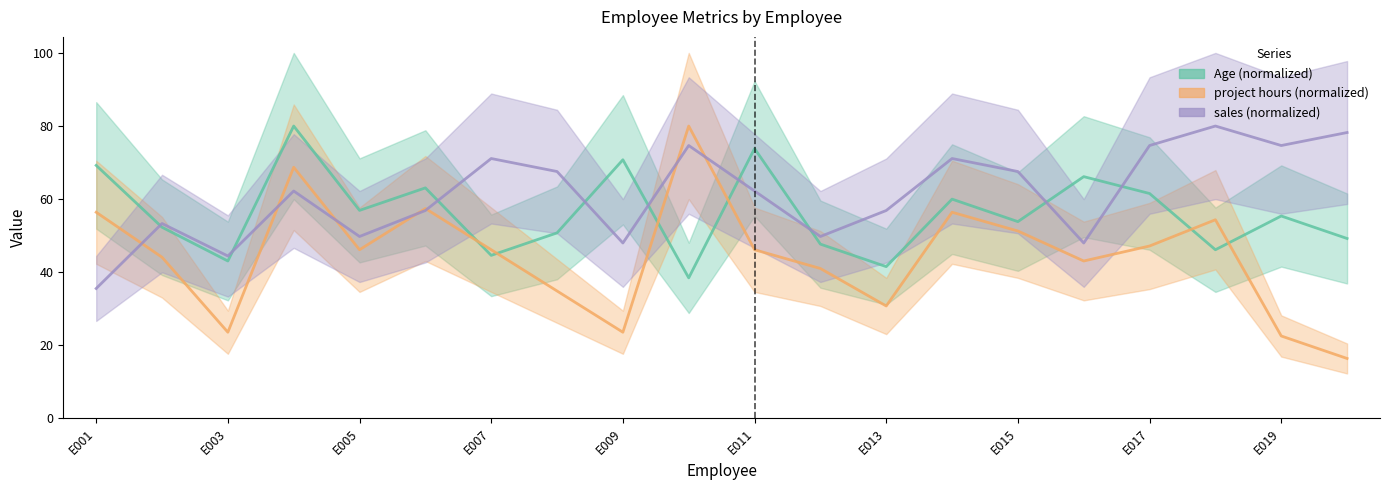

Is it true that Age equals 41.5 at E013?

True